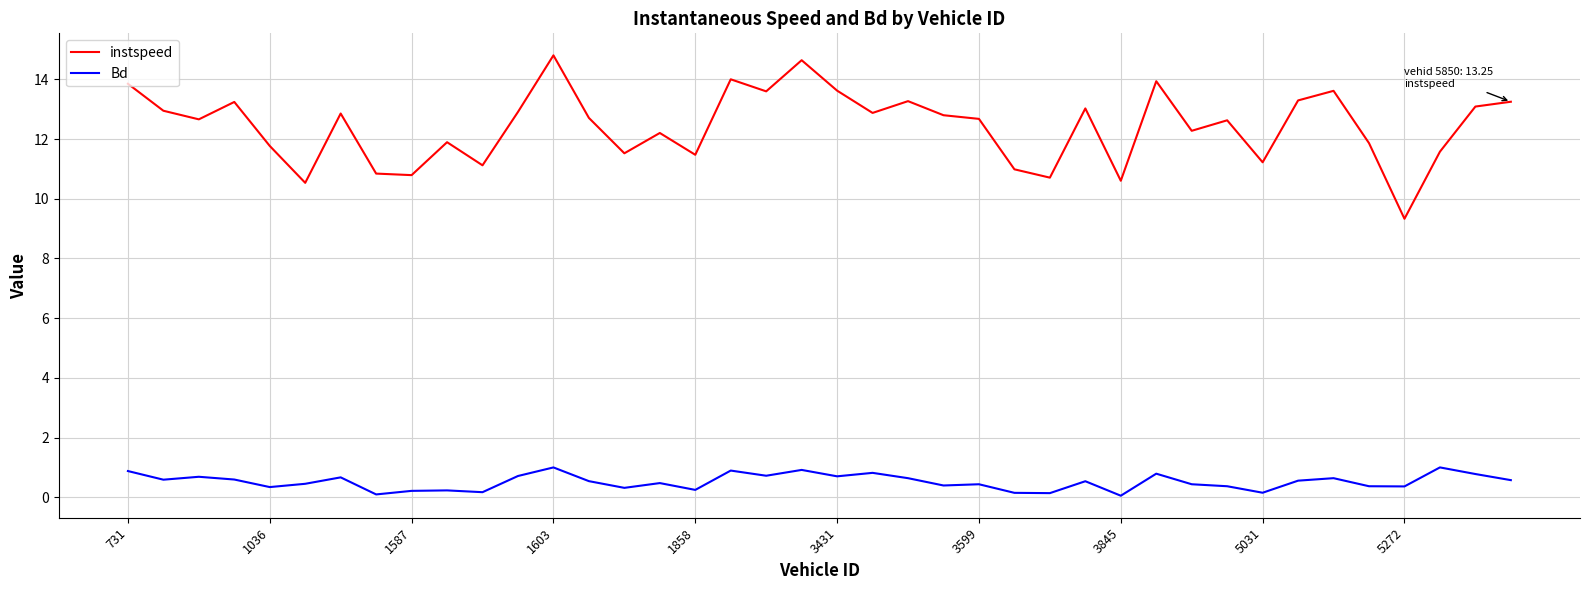

Rank the series by their maximum value, from lowest to highest.

Bd, instspeed